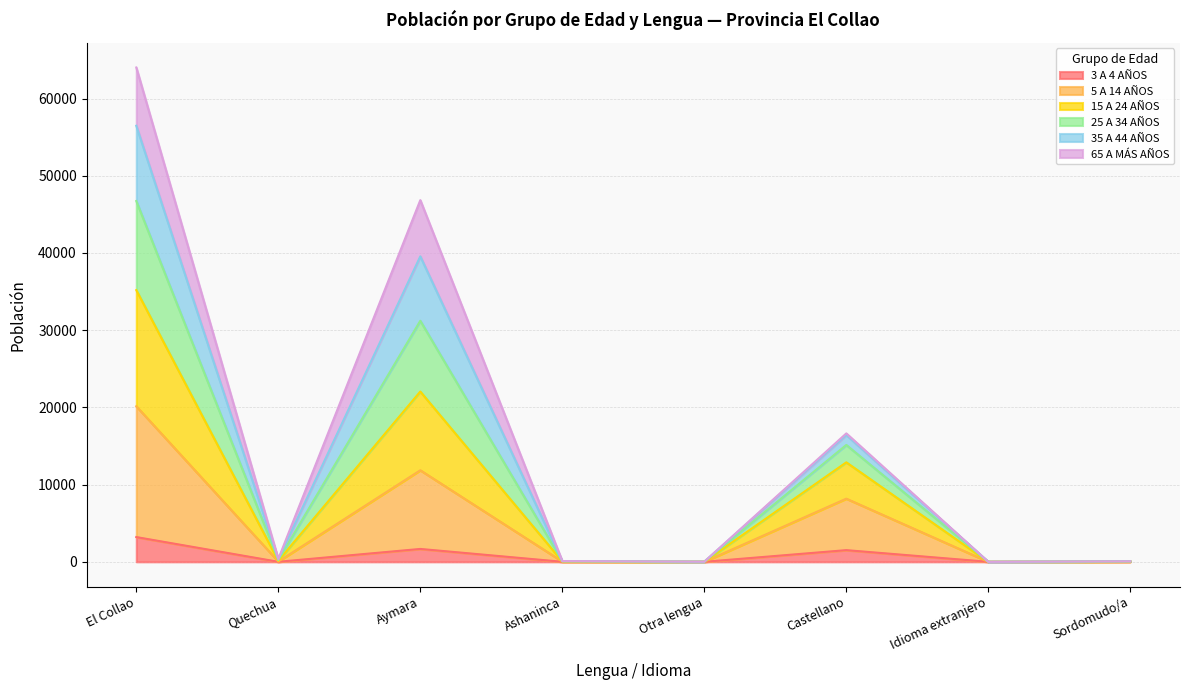

What are all the series names shown in the legend?

3 A 4 AÑOS, 5 A 14 AÑOS, 15 A 24 AÑOS, 25 A 34 AÑOS, 35 A 44 AÑOS, 65 A MÁS AÑOS